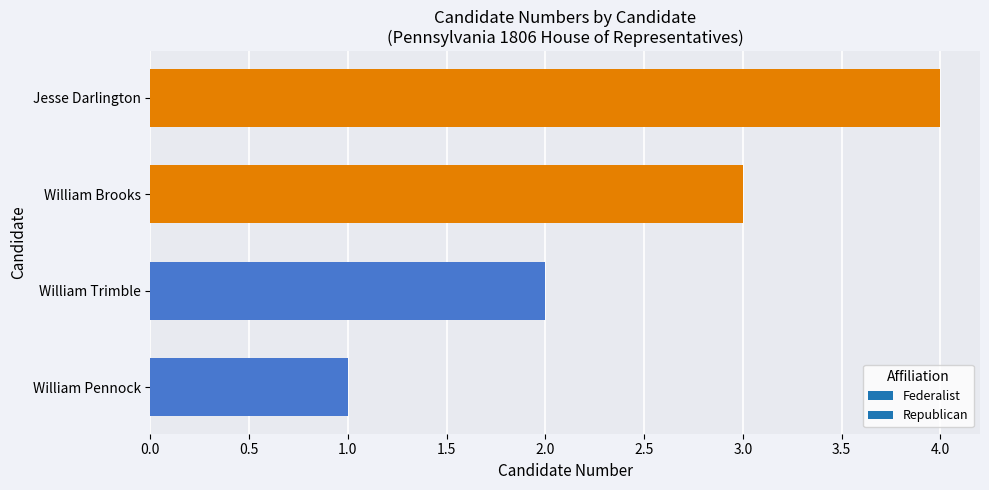

How many distinct data groups are displayed?

1